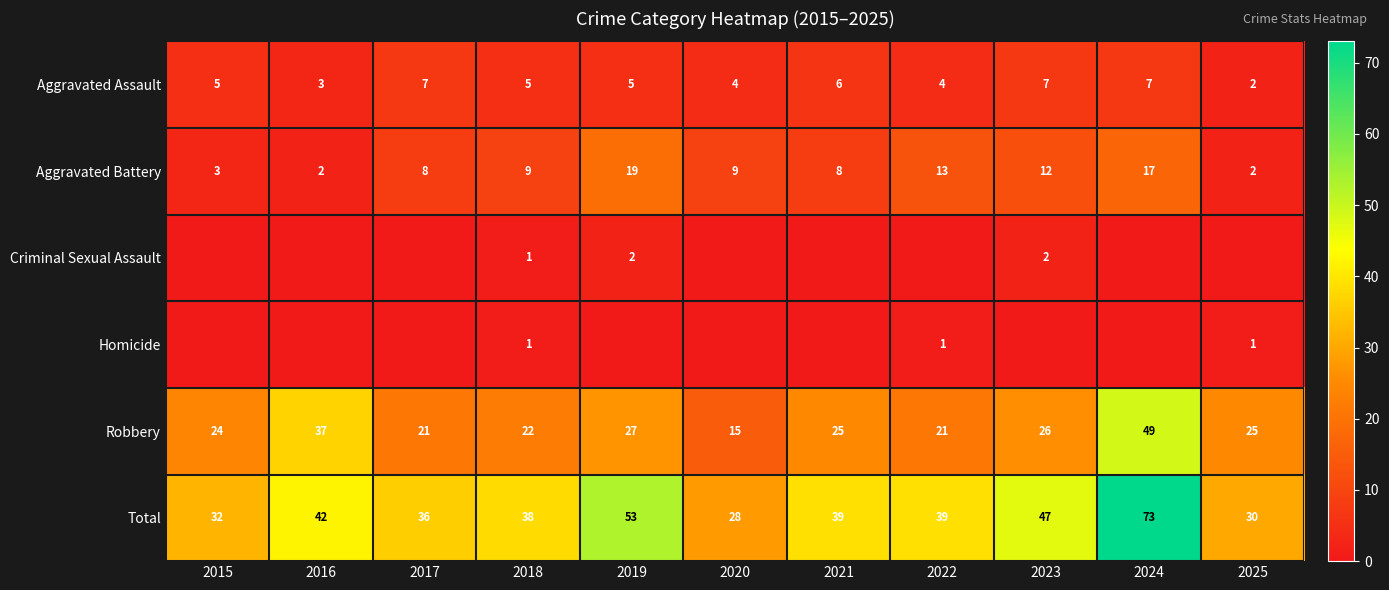

Which category has the highest value in the Total series?

2024